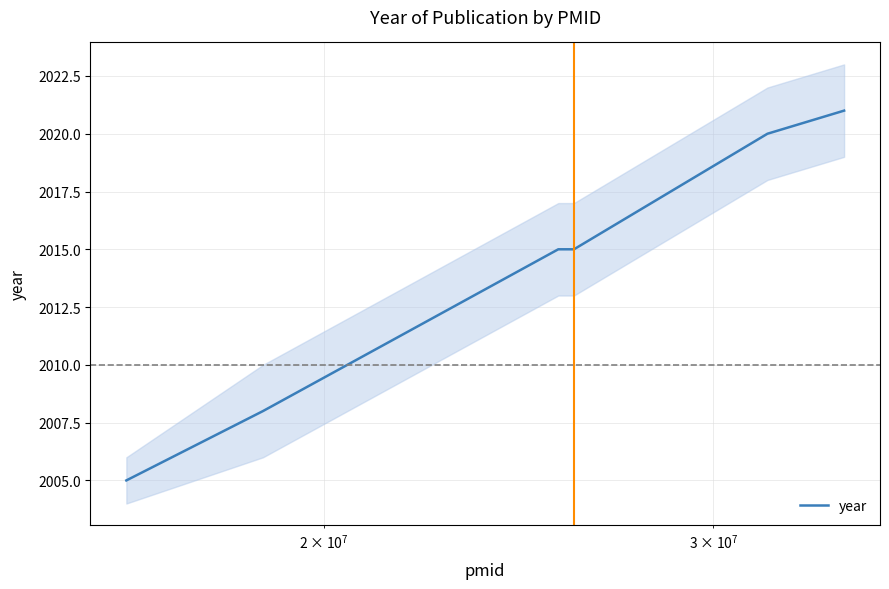

How many values are below 2015?

2